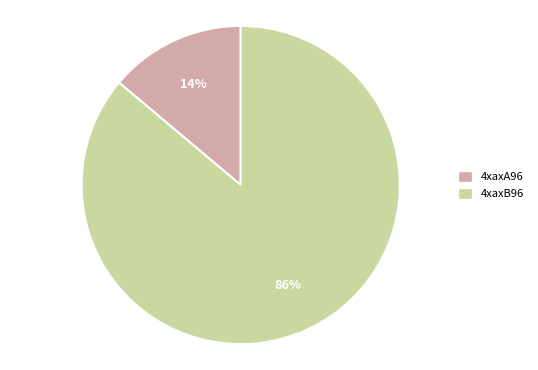

Count the number of slices in the pie.

2